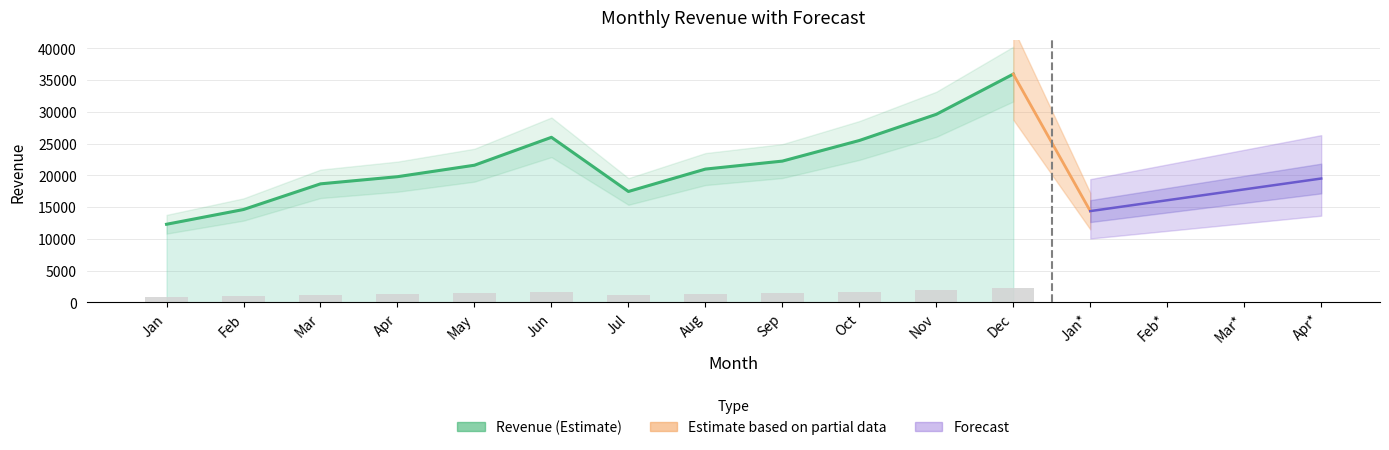

The value at Oct is 25498.8. True or false?

True